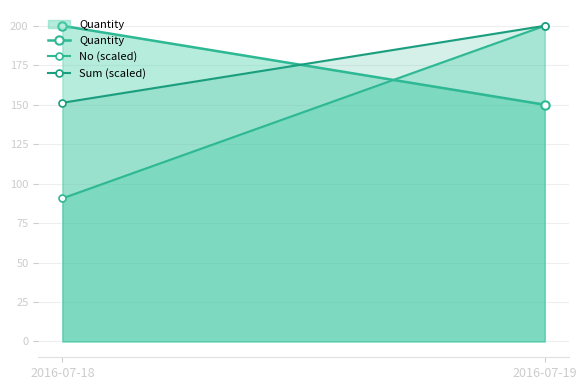

Where is Quantity nearest to the value 175?

2016-07-18